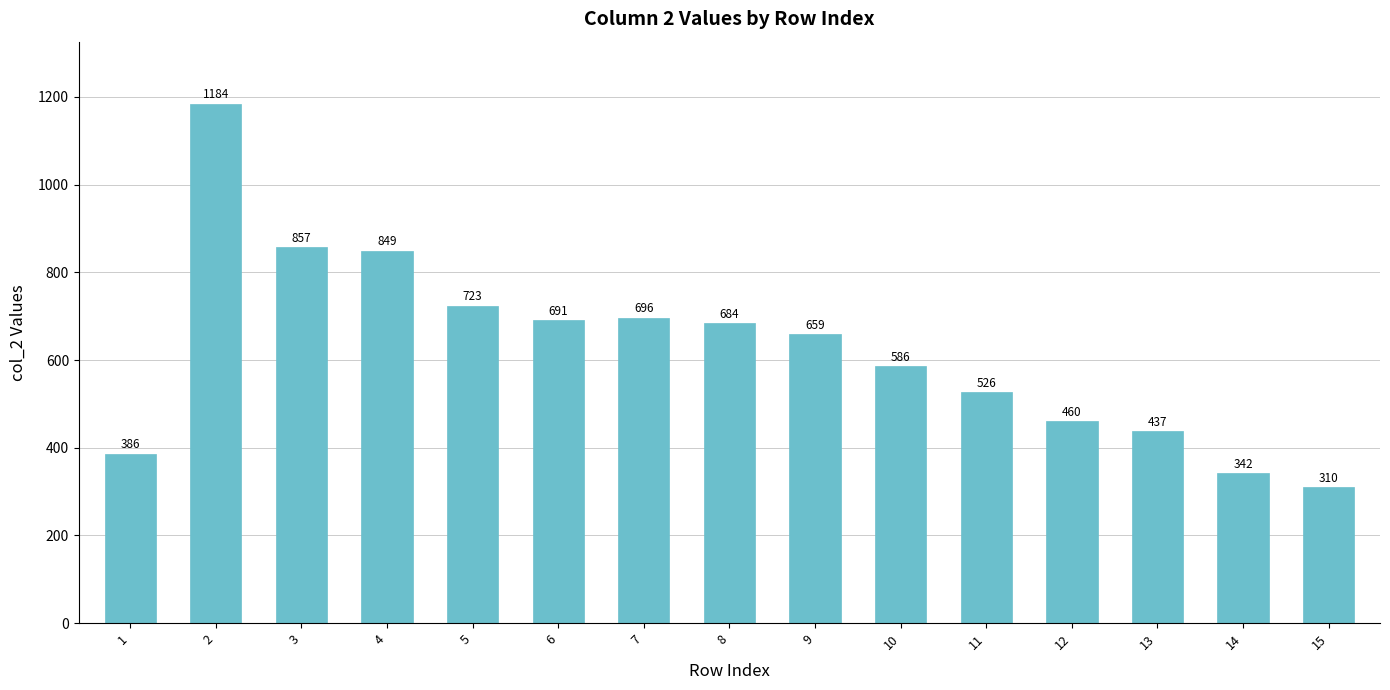

The value at 11 is 310. True or false?

False